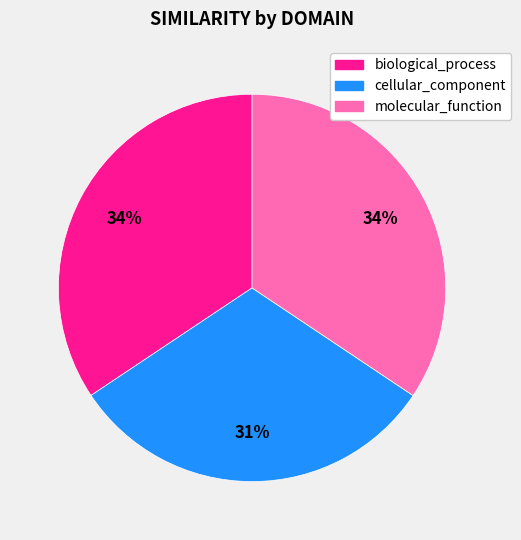

To the nearest percent, what portion does cellular_component represent?

31%